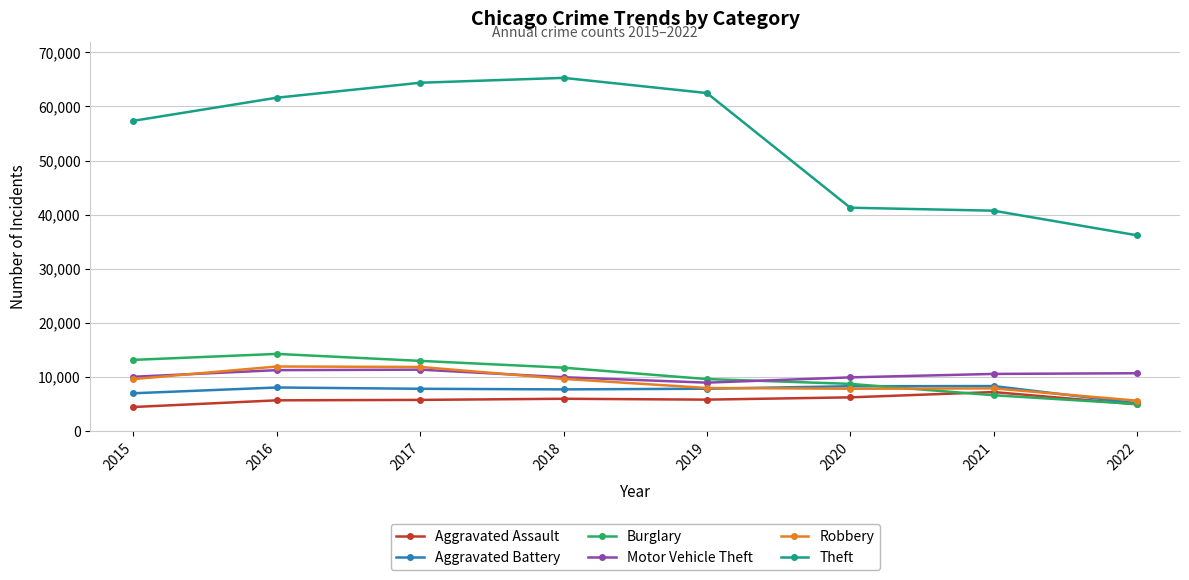

What is the difference between the Robbery values at 2015 and 2018?

41